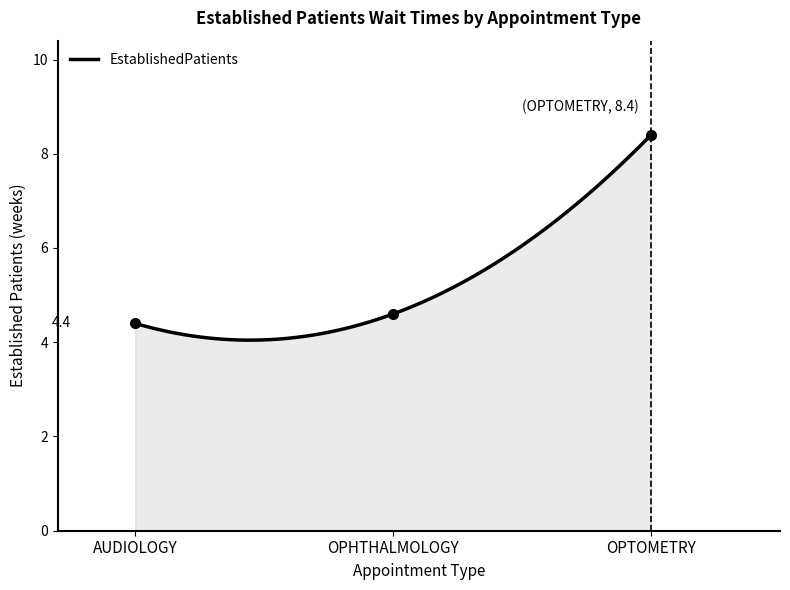

What is the maximum value shown in the chart?

8.4